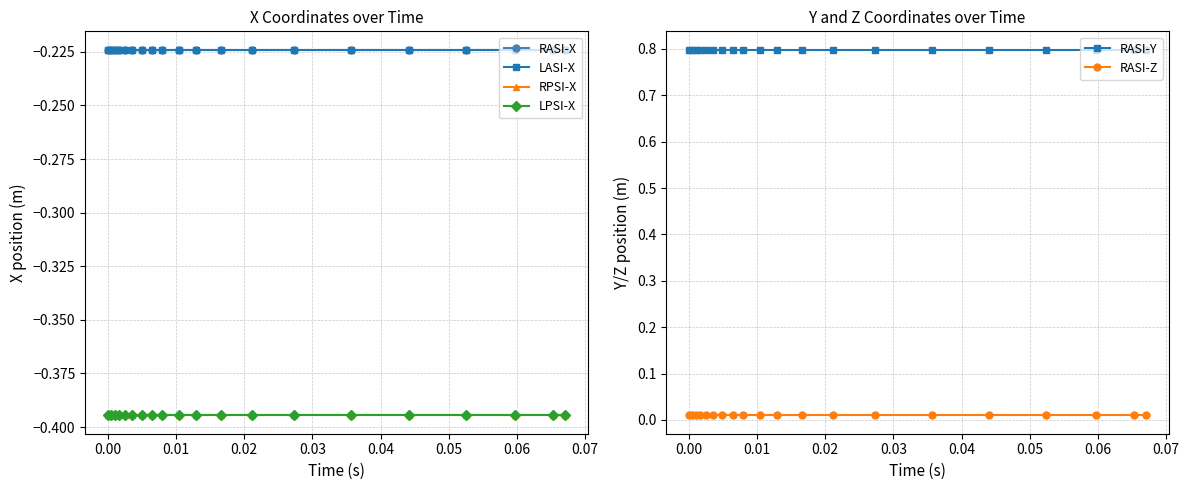

True or false: RASI-Z and RASI-Y cross at least once.

False